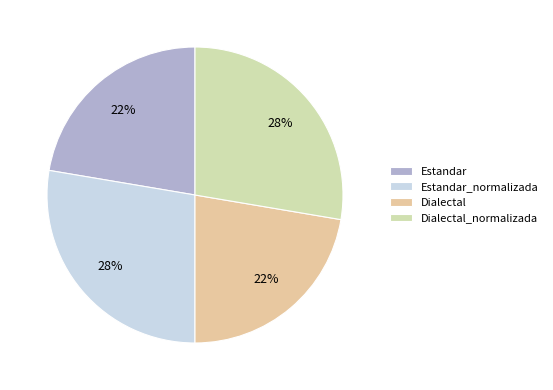

What is the change in value from Estandar to Dialectal_normalizada?

+3.7